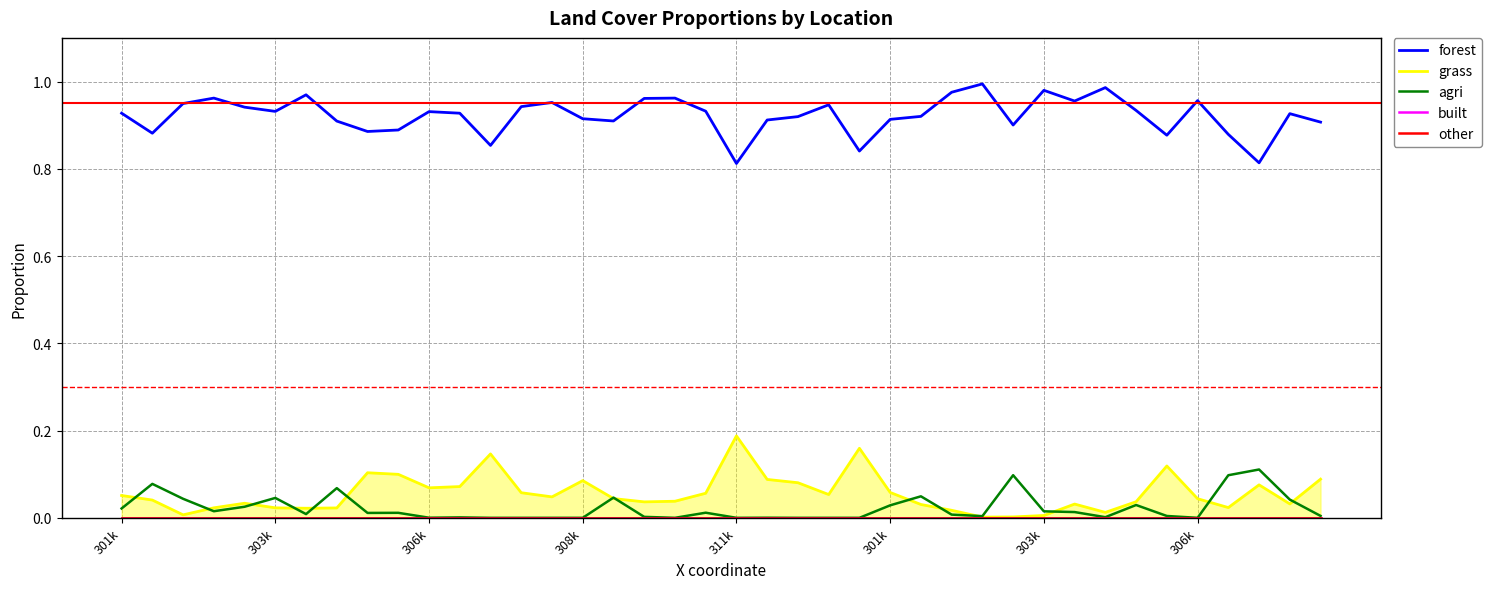

True or false: grass and built cross at least once.

False